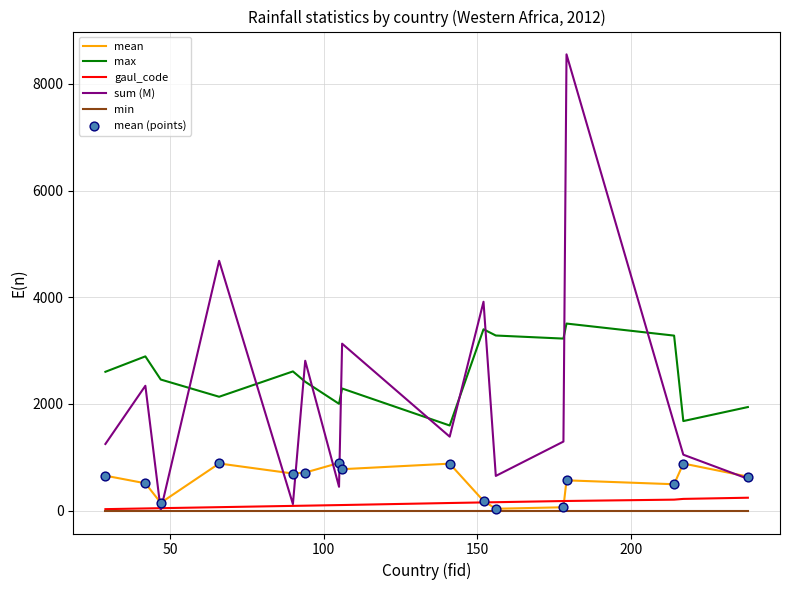

At how many categories does at least one series exceed 29?

16